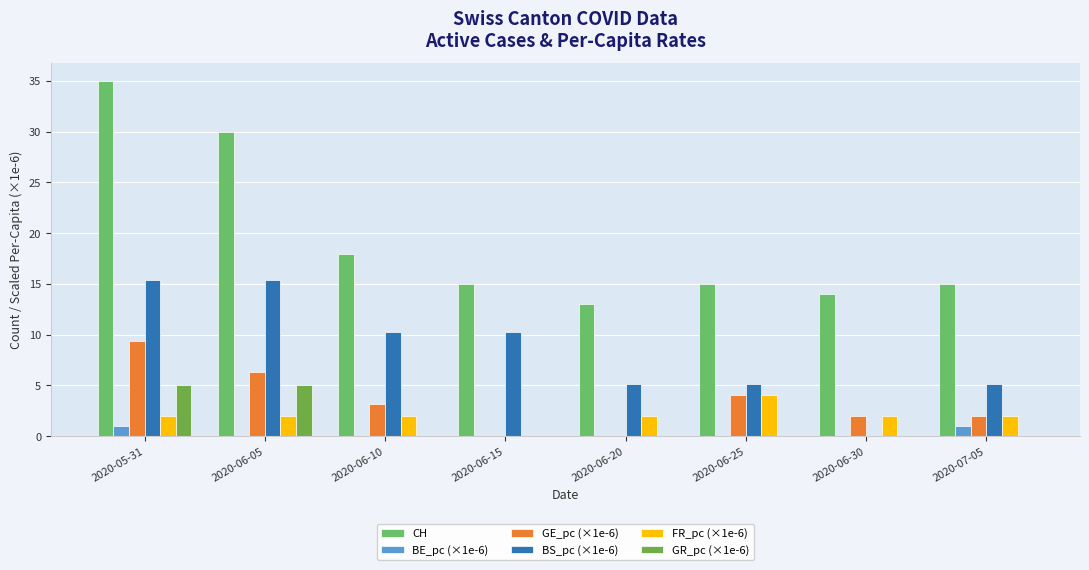

The value of CH at 2020-06-20 is 23.3. True or false?

False